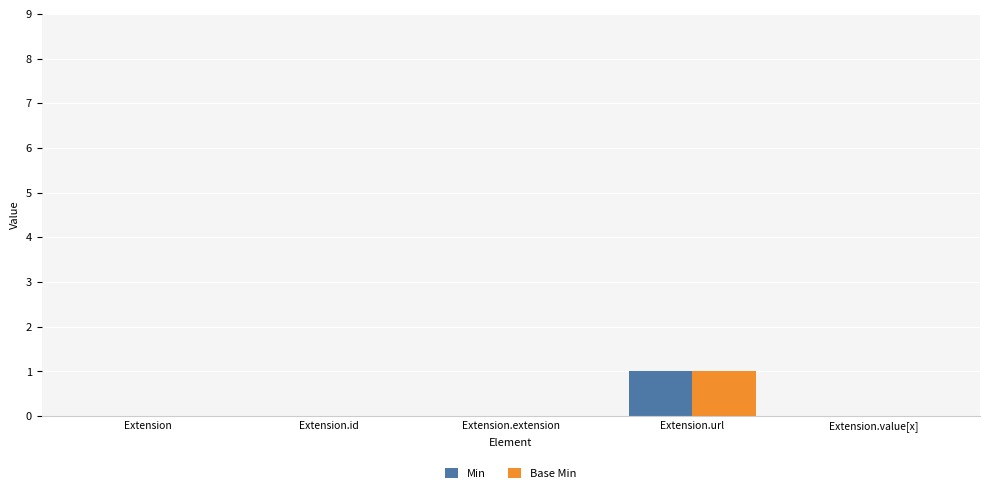

At which category is the sum across all series the highest?

Extension.url